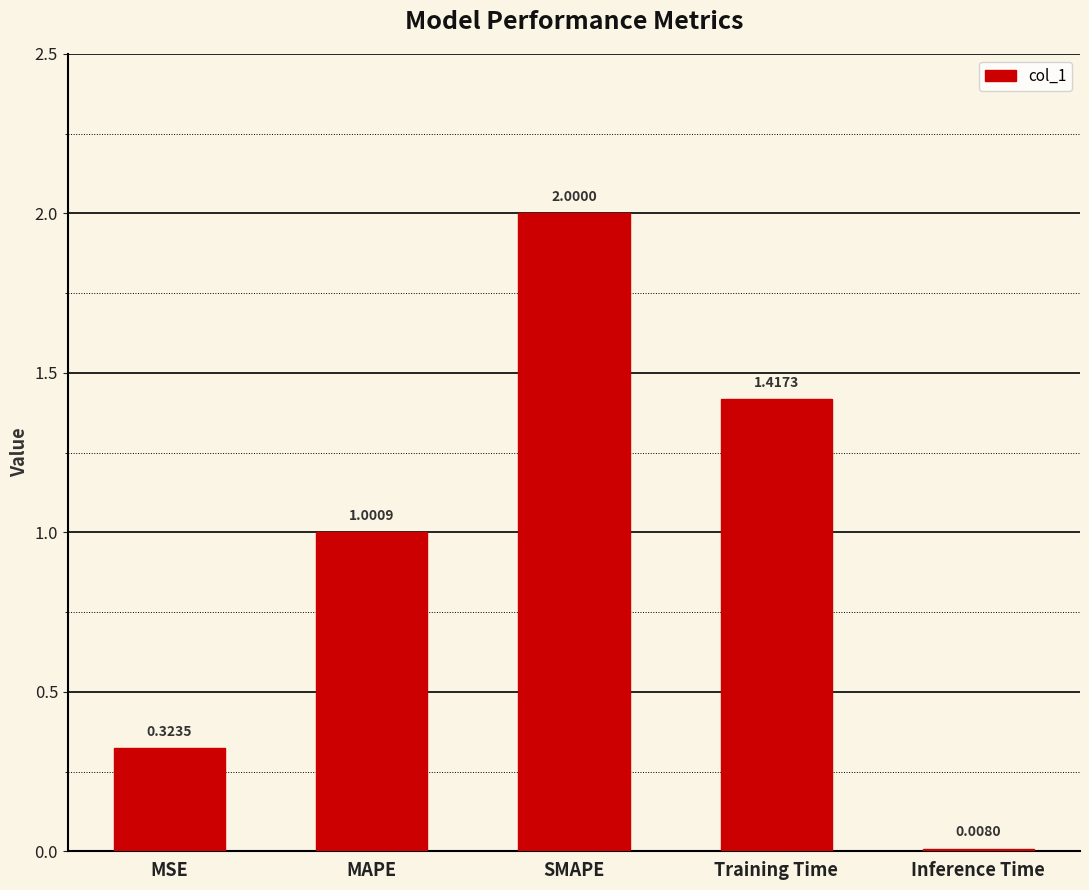

What is the average value?

0.9